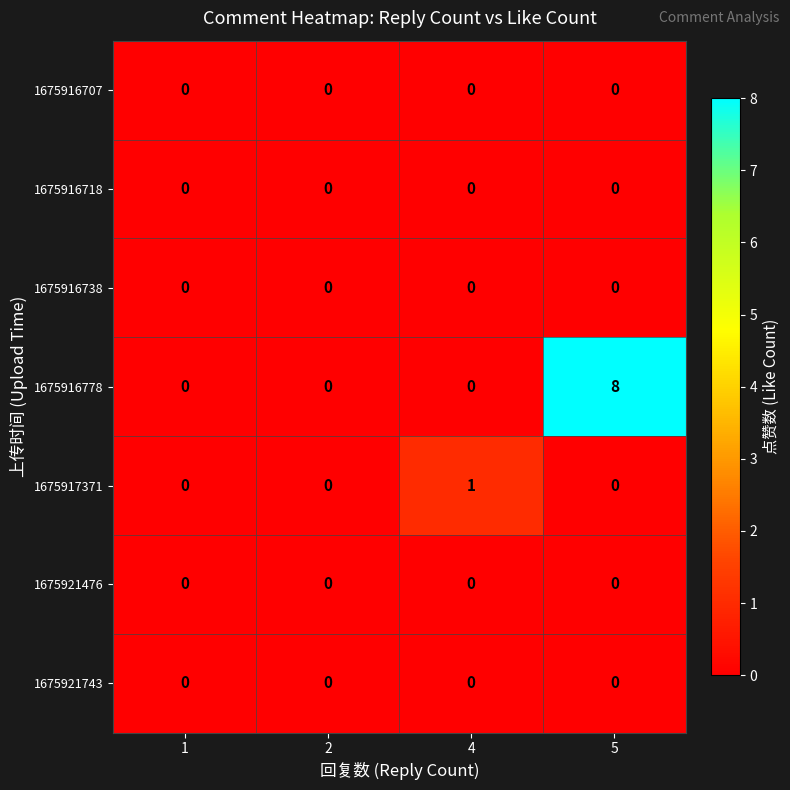

Which series has the widest spread of values?

1675916778